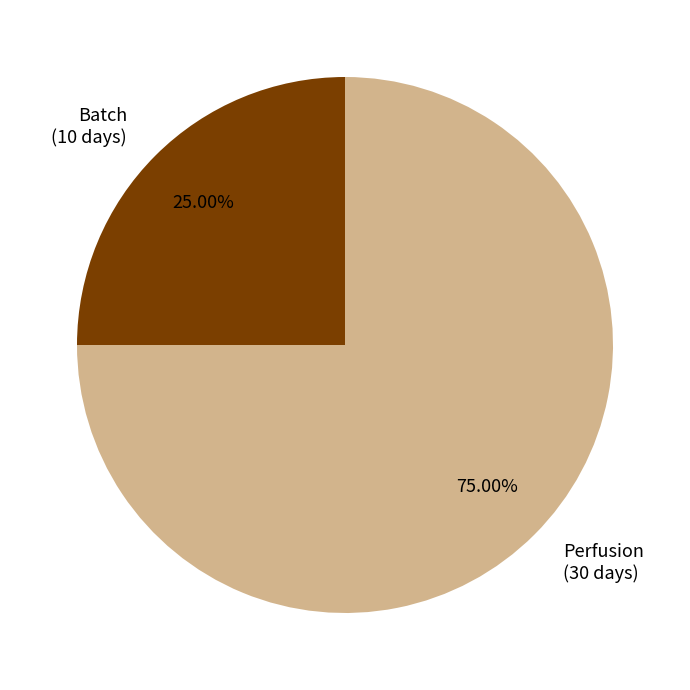

What is the ratio of the value at Perfusion (30 days) to the value at Batch (10 days)?

3.0